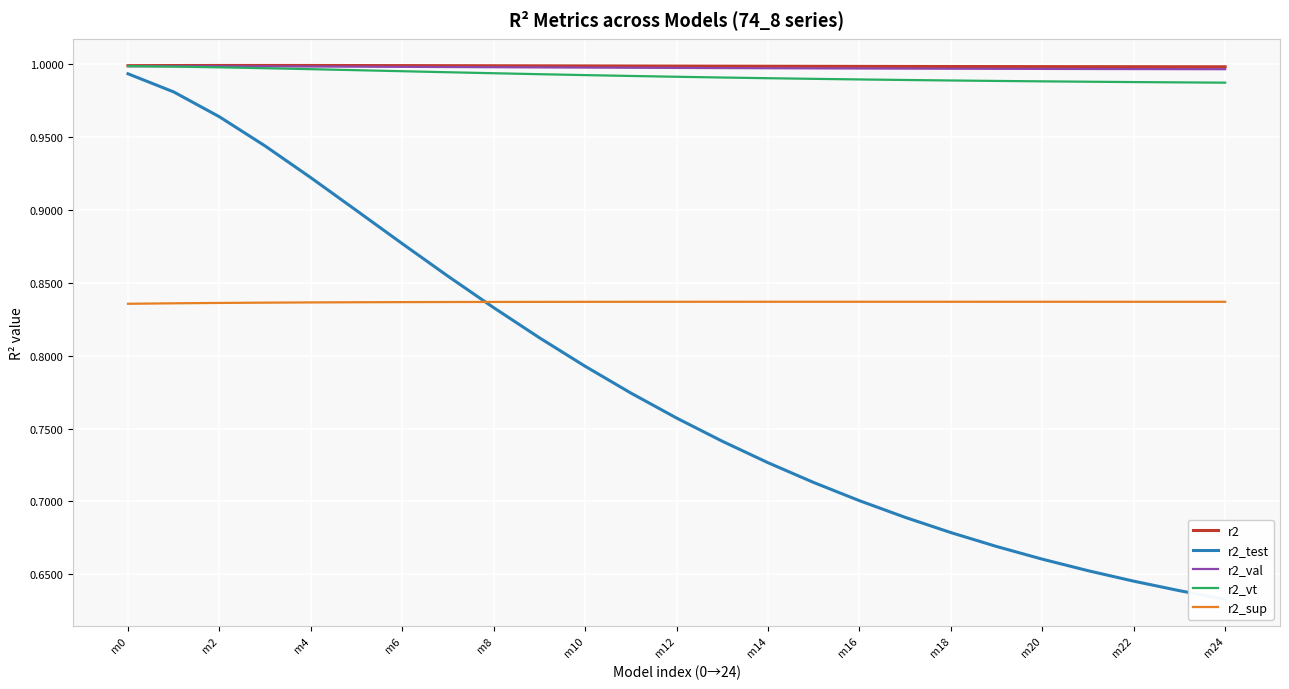

After their last crossing, which series has the higher values: r2_test or r2_sup?

r2_sup